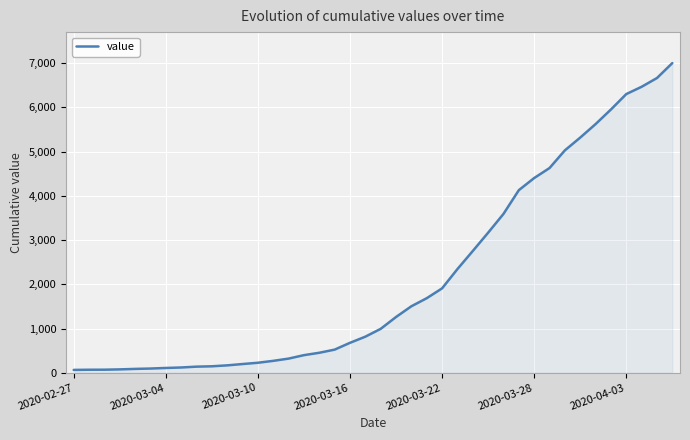

What is the difference between the maximum and minimum values?

6940